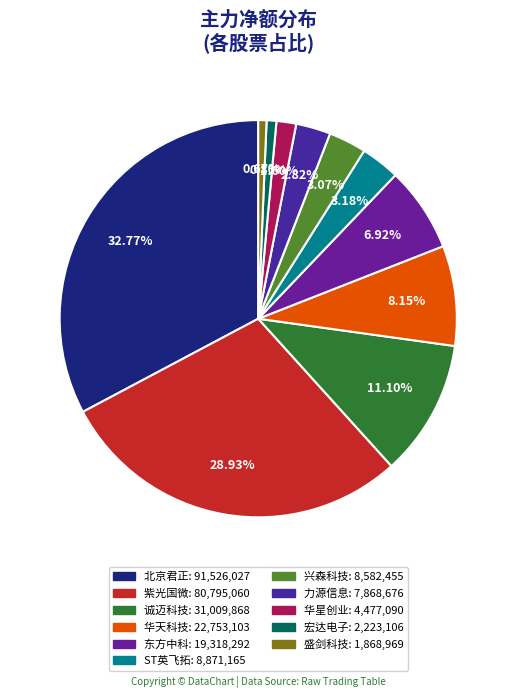

Count the number of slices in the pie.

11